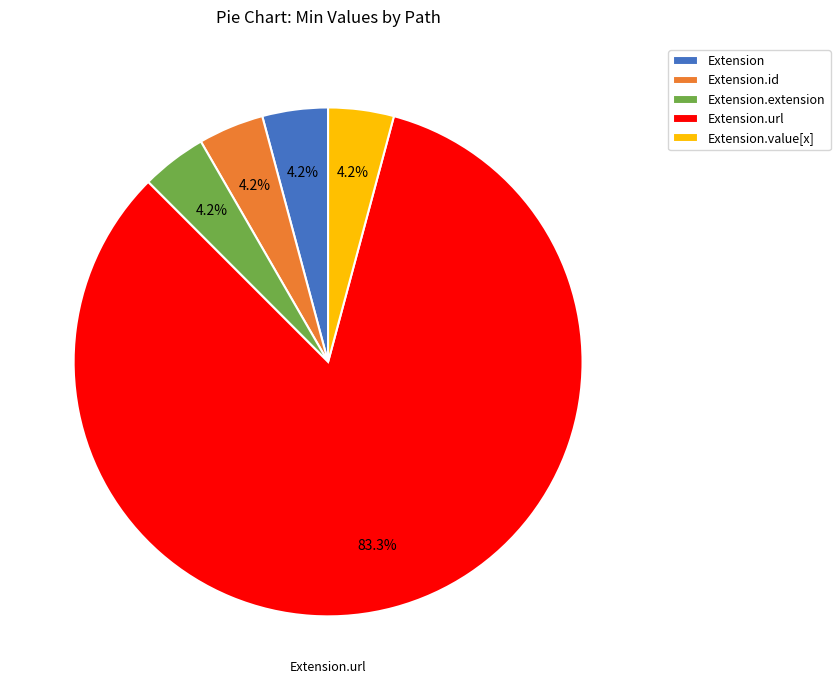

Which category accounts for the majority?

Extension.url